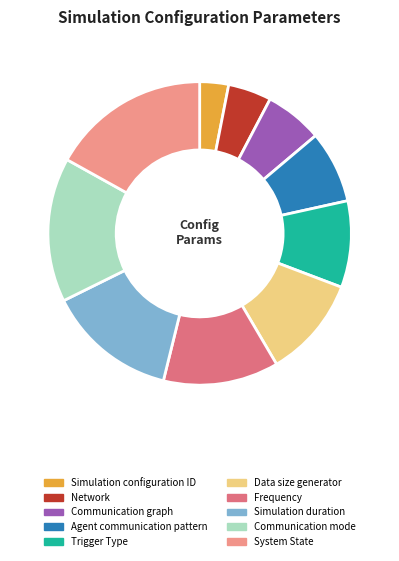

Is it true that Simulation configuration ID is 14% of the pie?

False